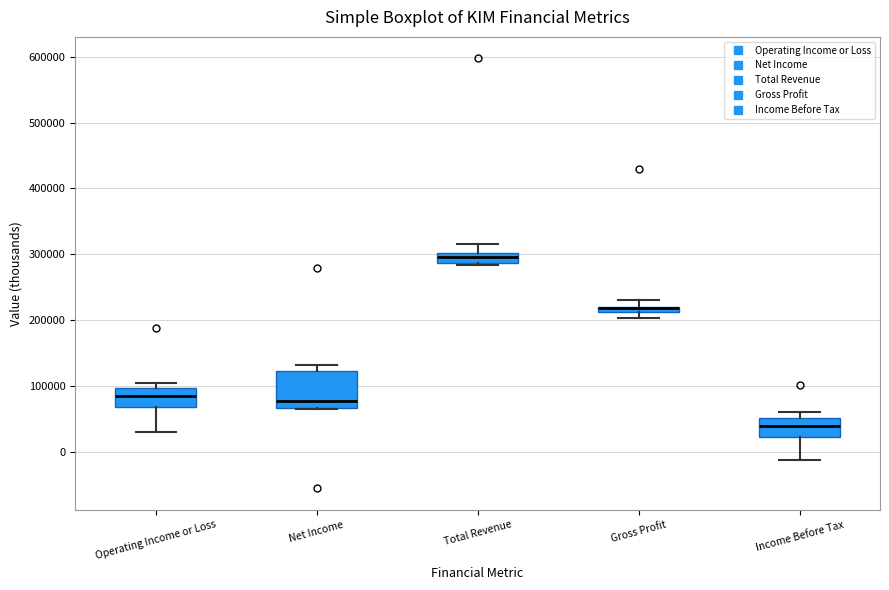

Comparing the boxes themselves (not the whiskers), which one is the tallest?

Net Income